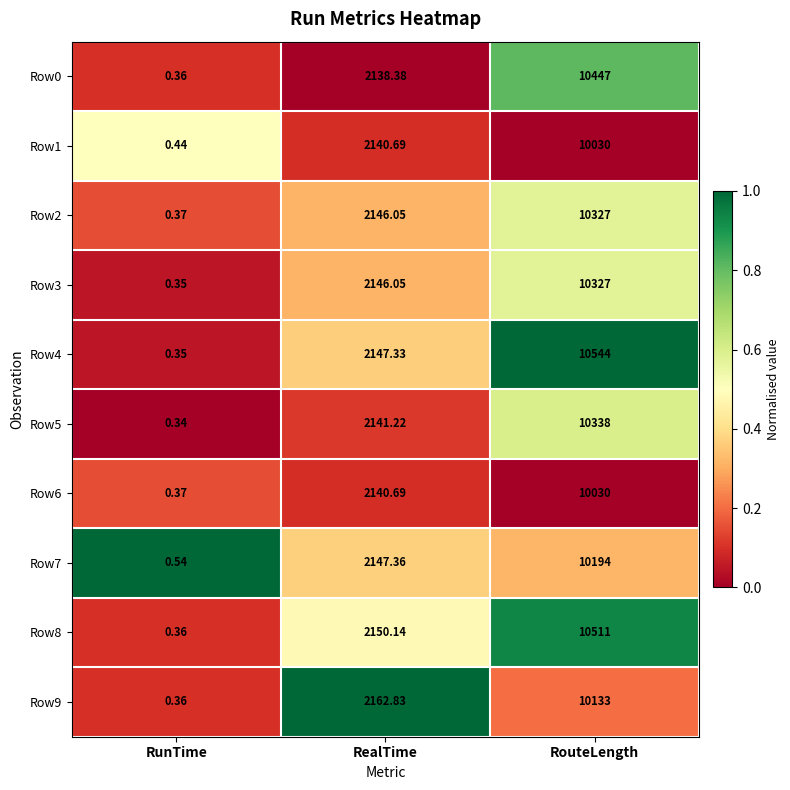

At which category does the chart reach its peak across all series?

RouteLength